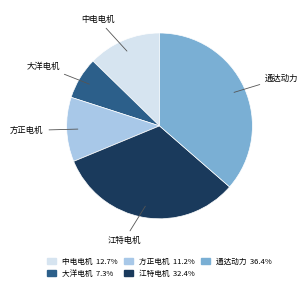

Combined, do 江特电机 and 中电电机 account for over 50%?

No